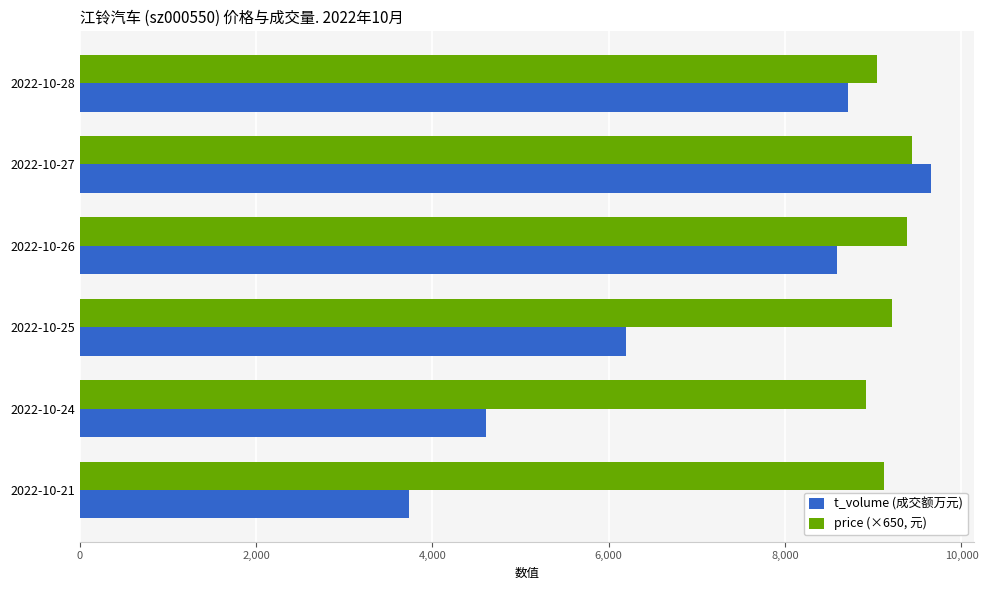

The value of price (×650, 元) at 2022-10-24 is 8918.0. True or false?

True